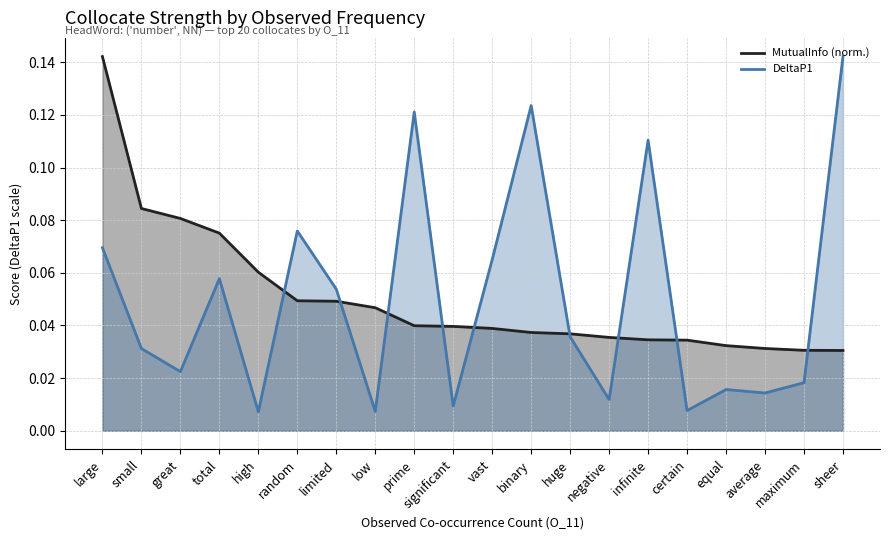

What is the average value of the MutualInfo series?

0.1